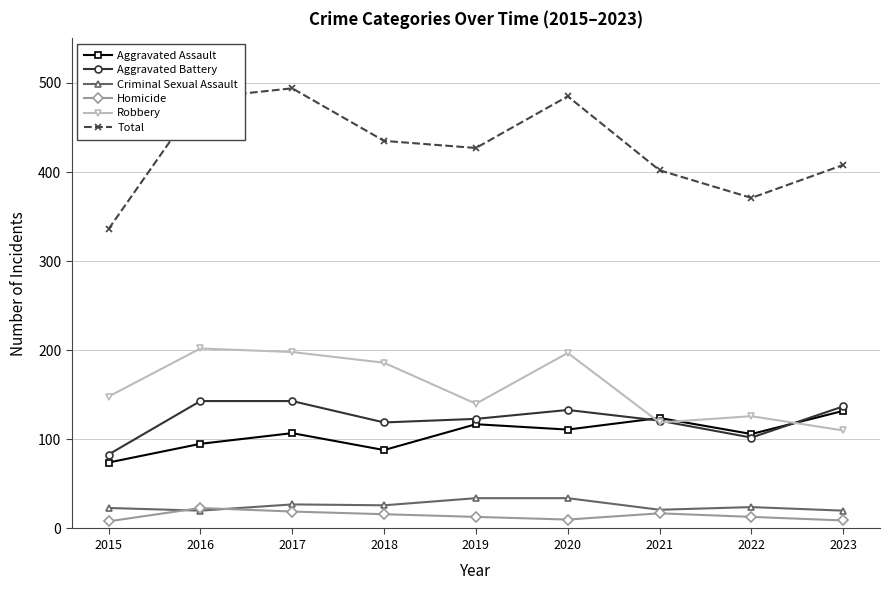

What is the difference between the highest and lowest values at 2016?

463